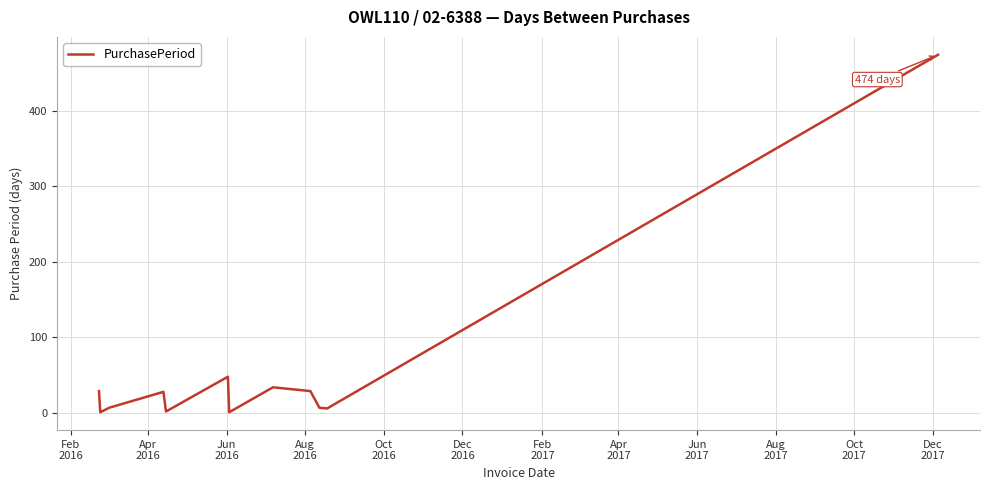

What is the difference between the maximum and minimum values?

473